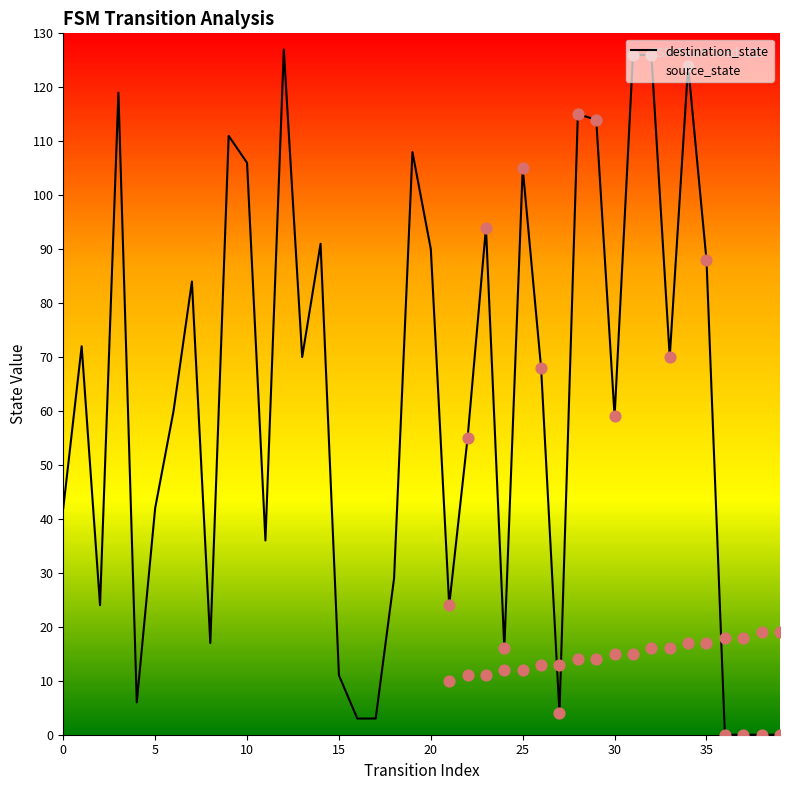

How many lines are shown in the chart?

2